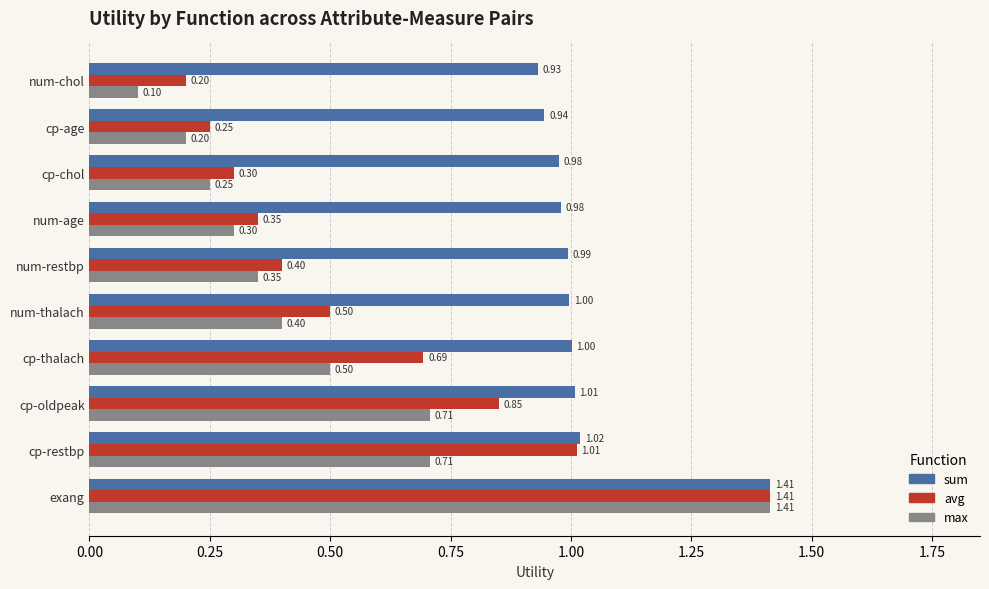

Is the value of sum at cp-oldpeak greater than the value of avg at num-thalach?

Yes